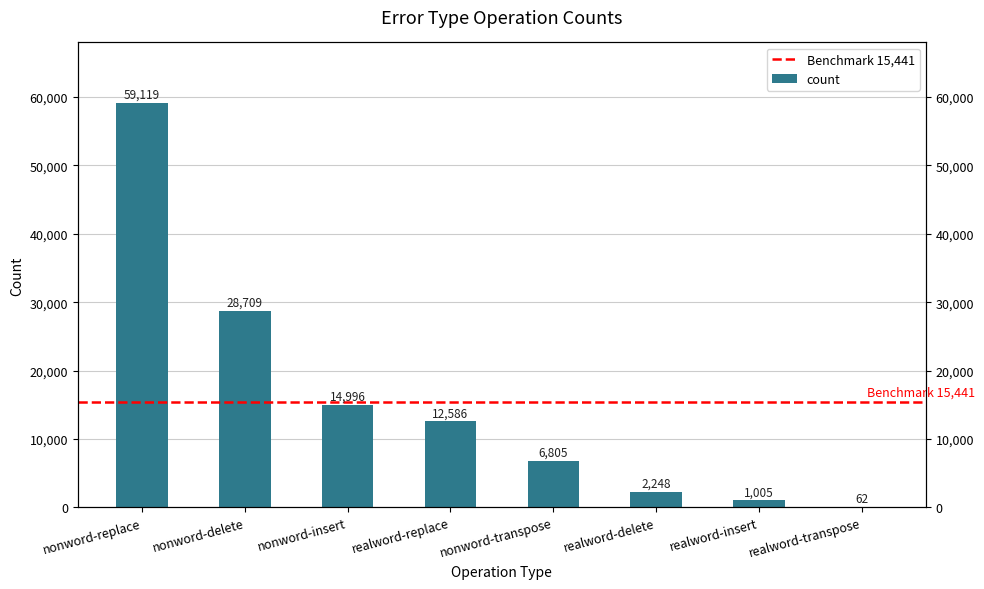

How many categories are shown in the chart?

8